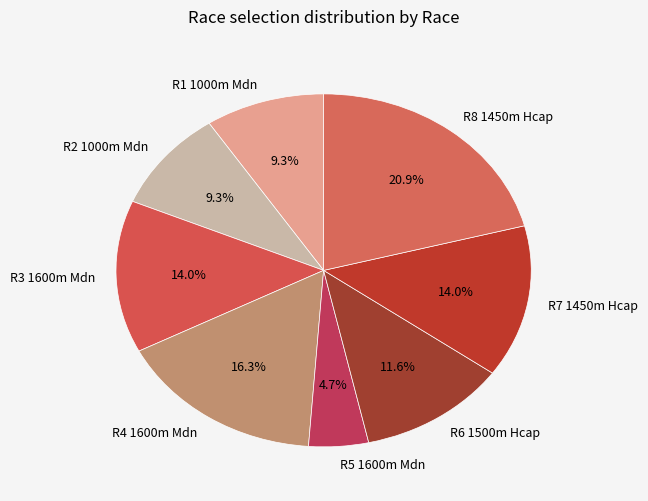

Which has a higher value, R7 1450m Hcap or R1 1000m Mdn?

R7 1450m Hcap